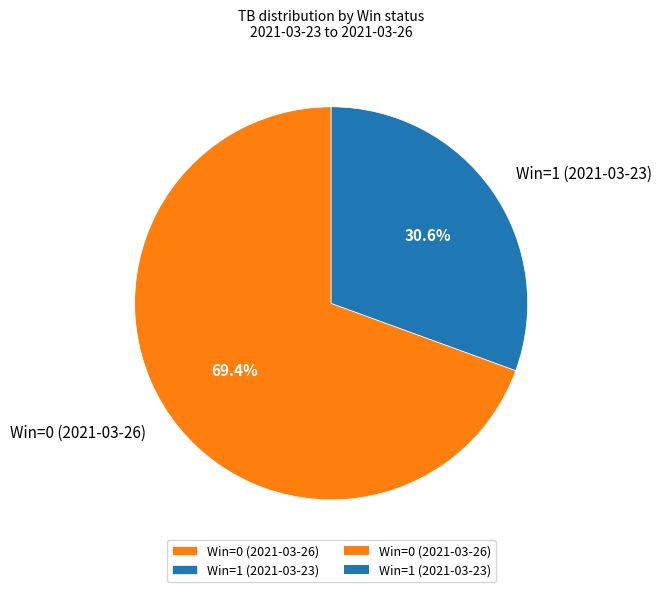

Is there a majority slice in this chart?

Yes